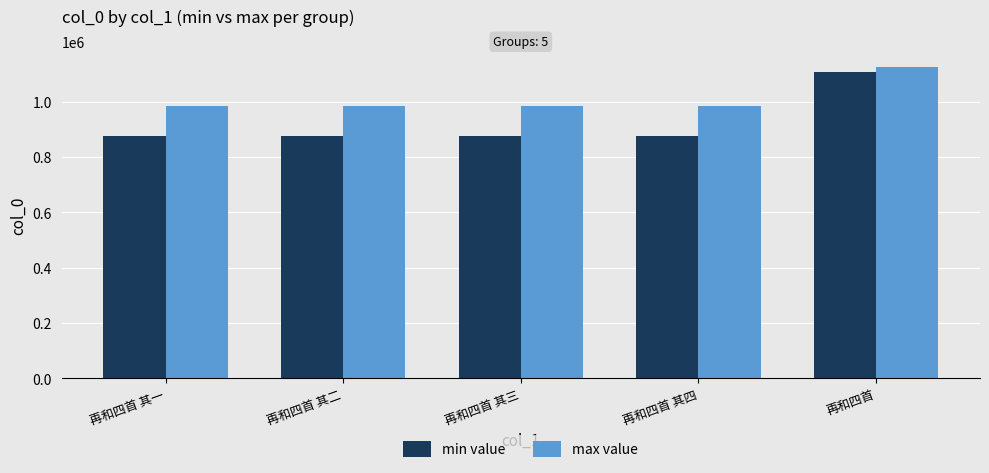

What is the greatest value displayed?

1125686